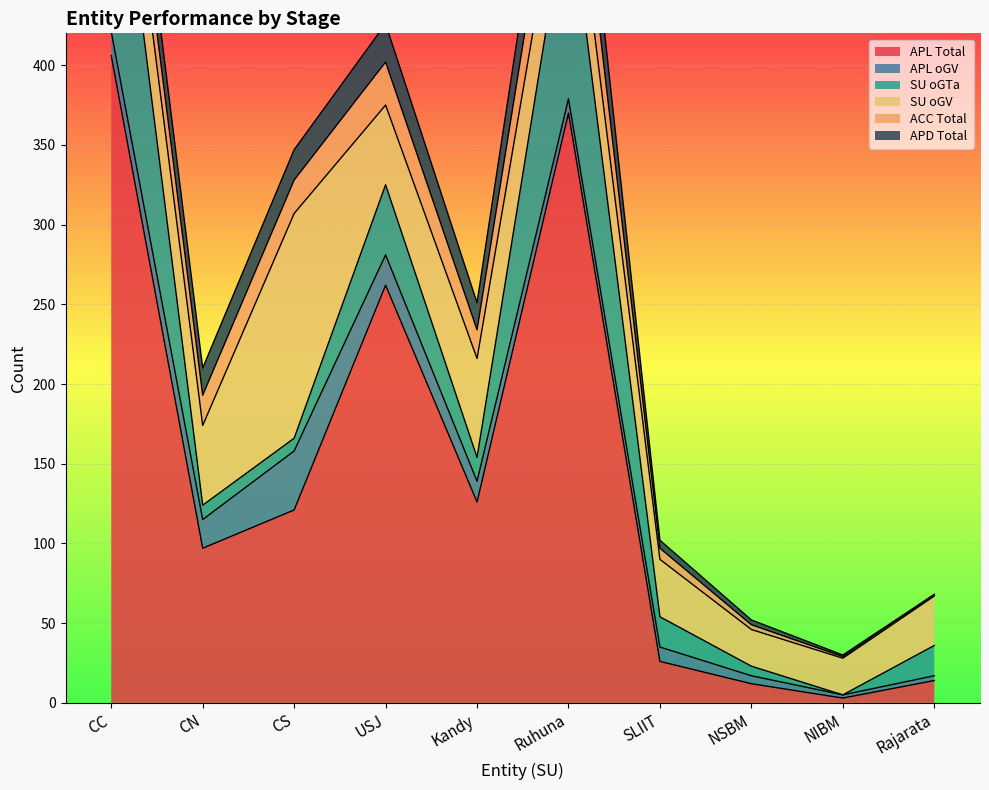

What is the maximum value for APL Total?

406